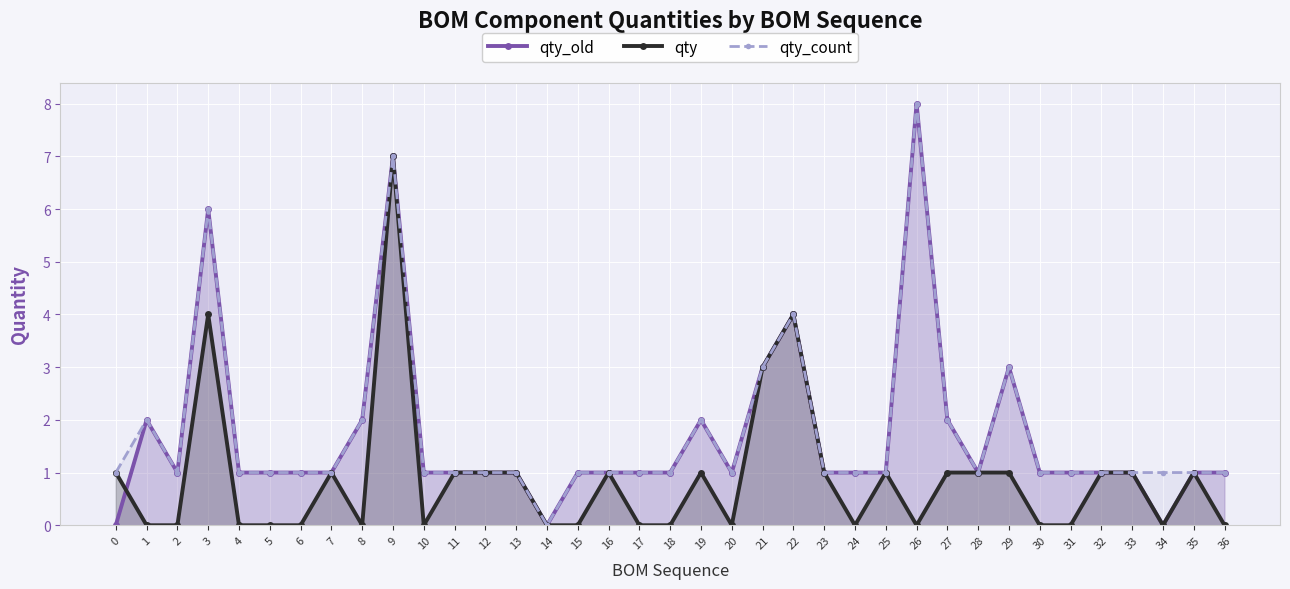

What is the value of the qty_count point at the 3rd from the left?

1